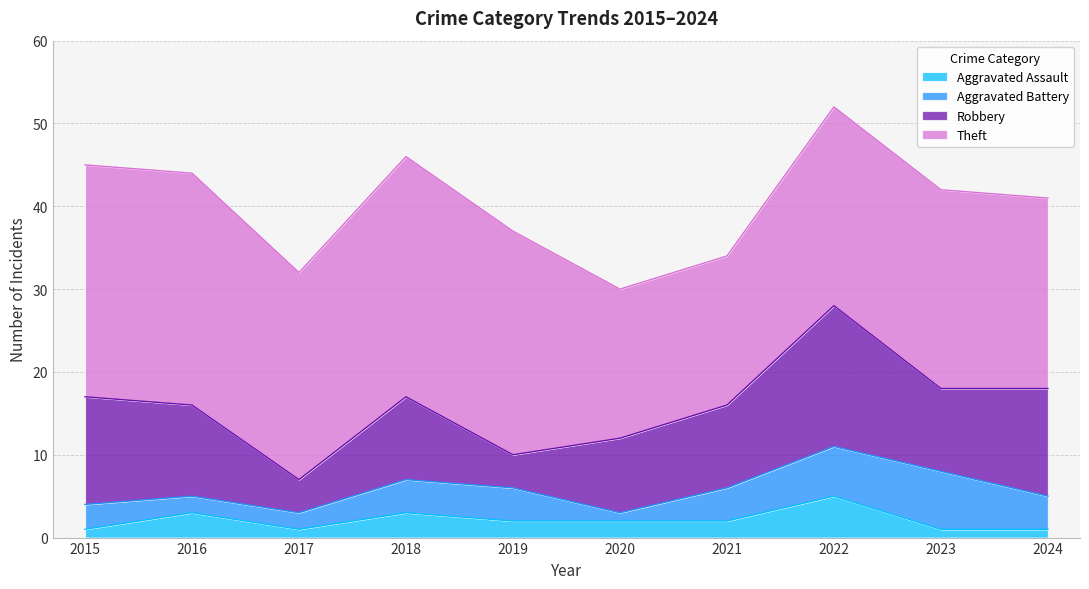

True or false: Robbery and Theft intersect in this chart.

False